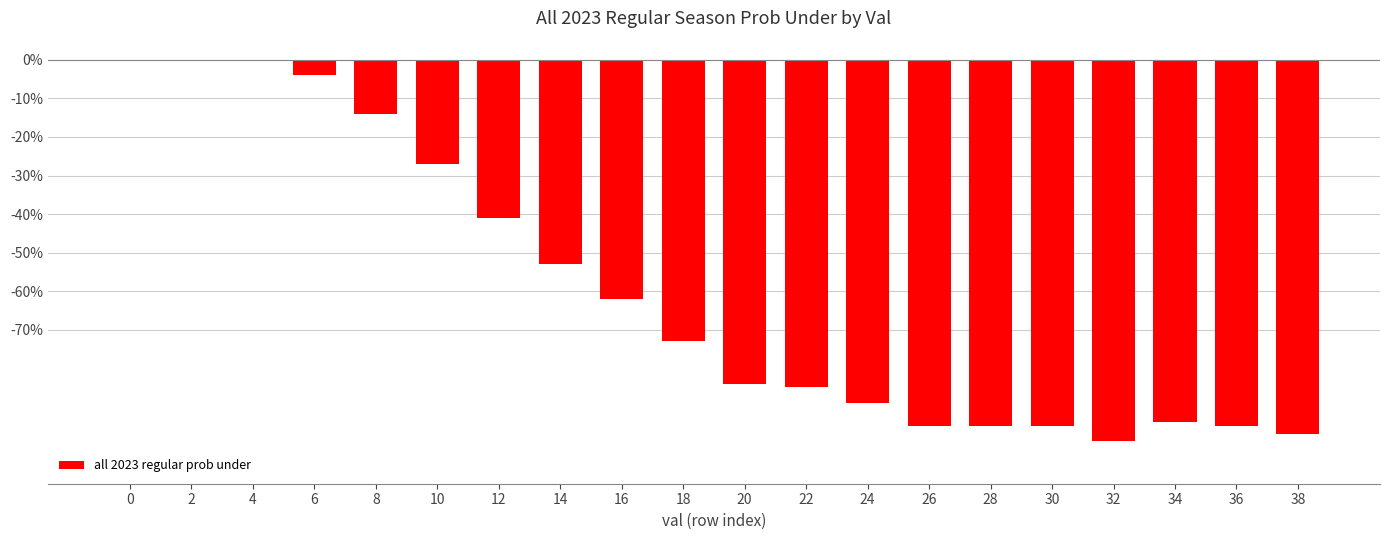

What is the sum of all values?

-1202